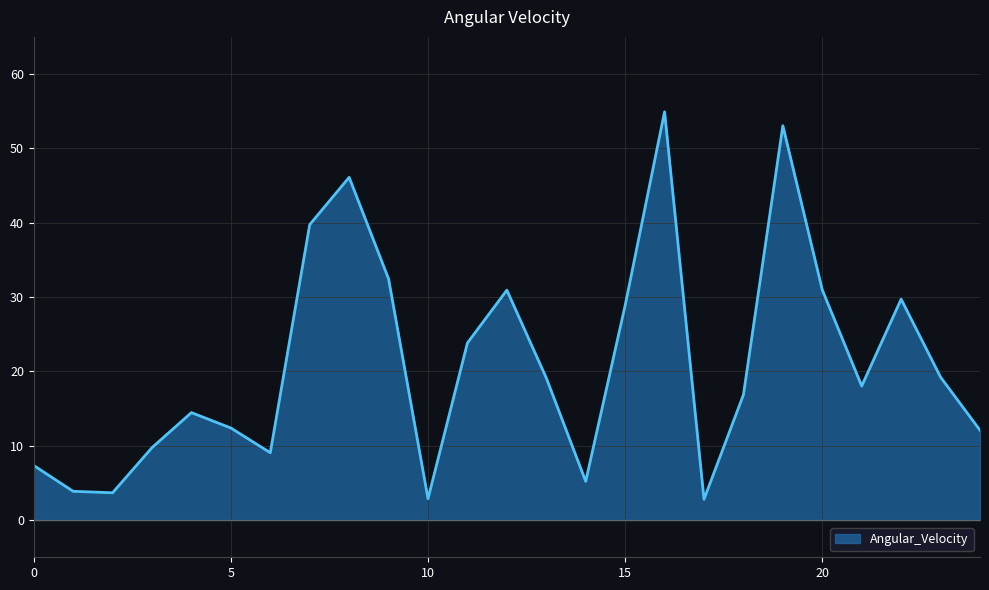

What is the minimum value shown in the chart?

2.8